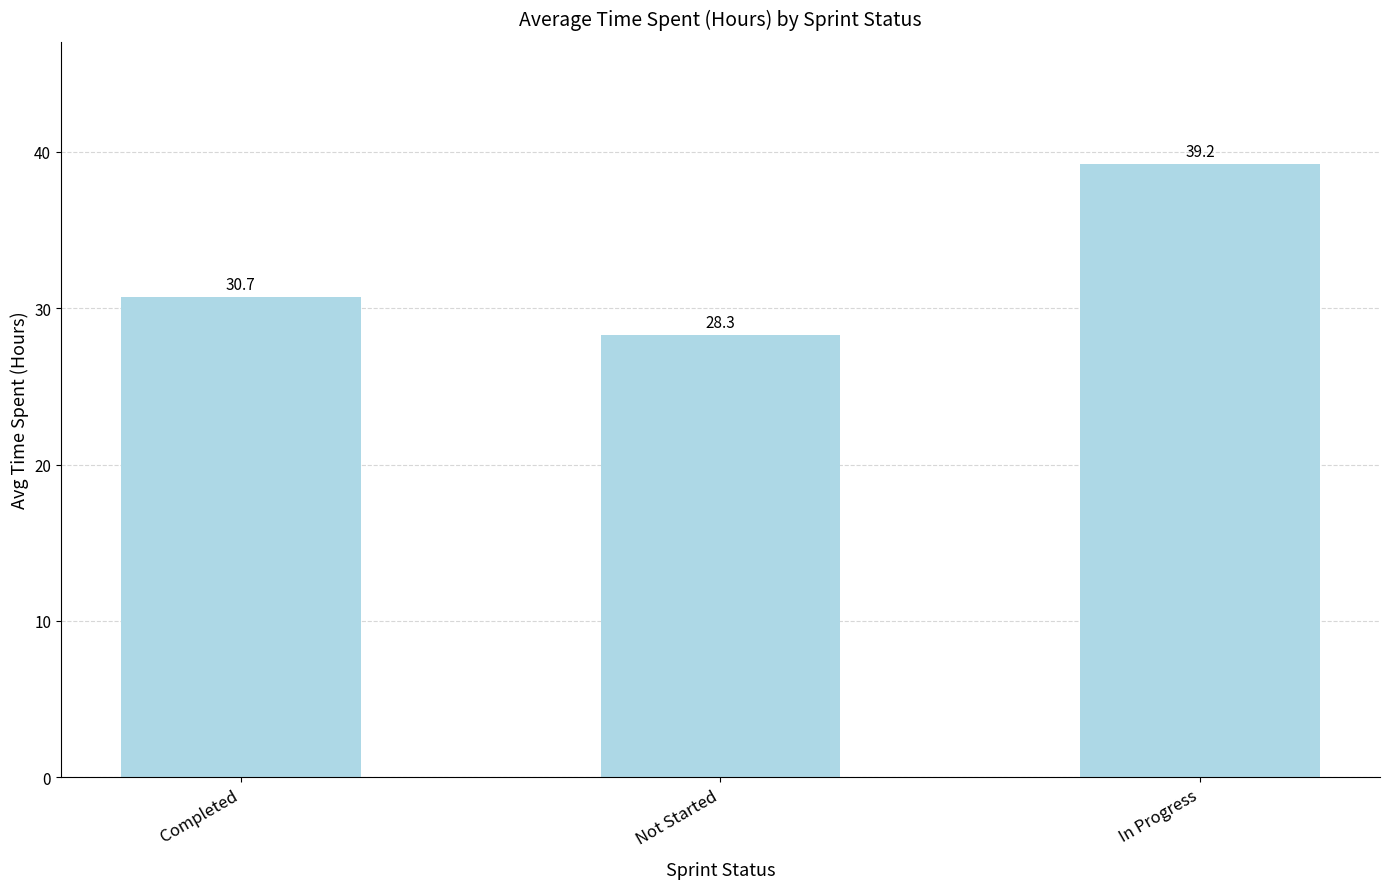

Rank the categories by value from lowest to highest.

Not Started, Completed, In Progress